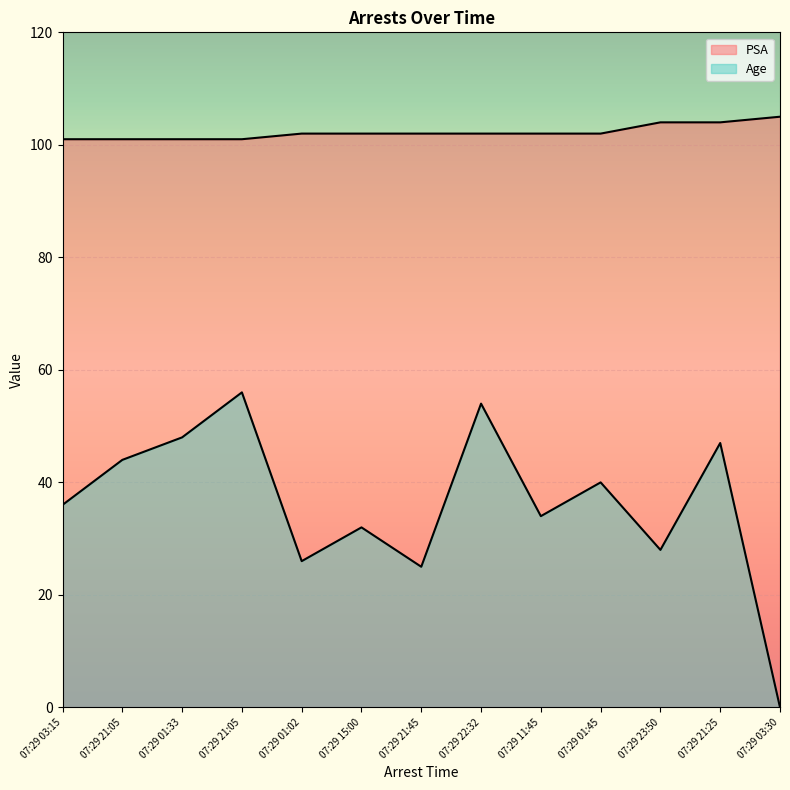

Reading left to right, list all the values displayed in this chart.

PSA: 101	101	101	101	102	102	102	102	102	102	104	104	105
Age: 36	44	48	56	26	32	25	54	34	40	28	47	0